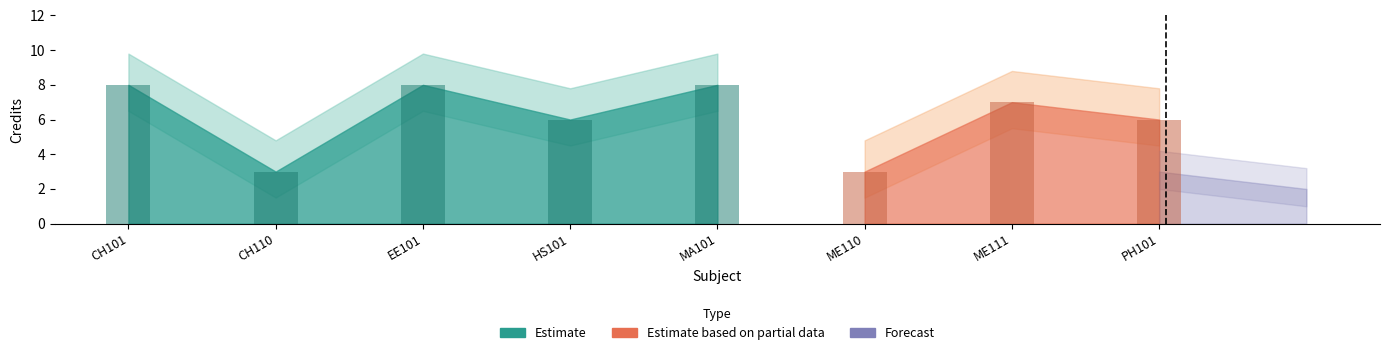

Reading left to right, what are all the values shown in this chart?

CH101=8	CH110=3	EE101=8	HS101=6	MA101=8	ME110=3	ME111=7	PH101=6